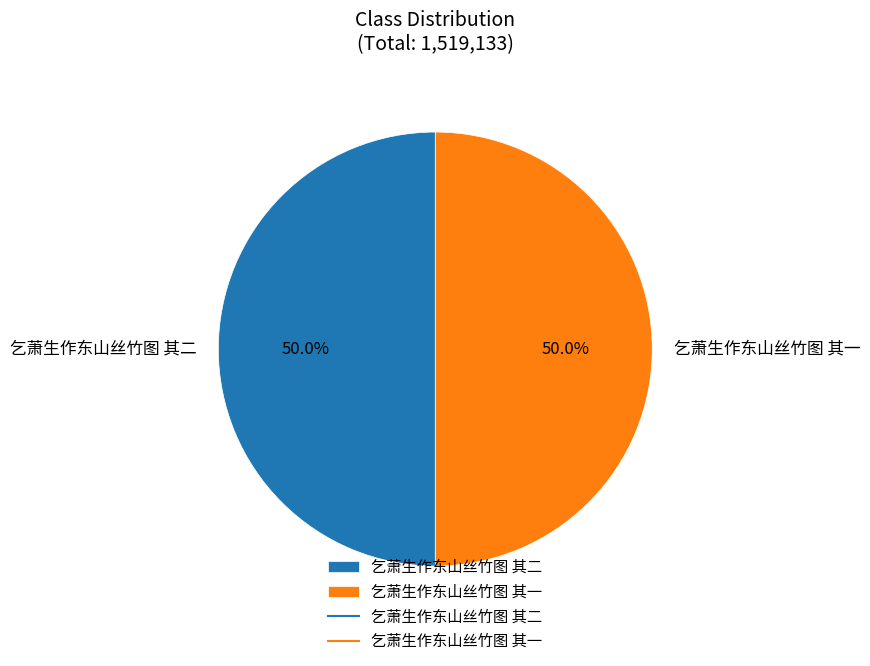

How many segments does this pie chart have?

2